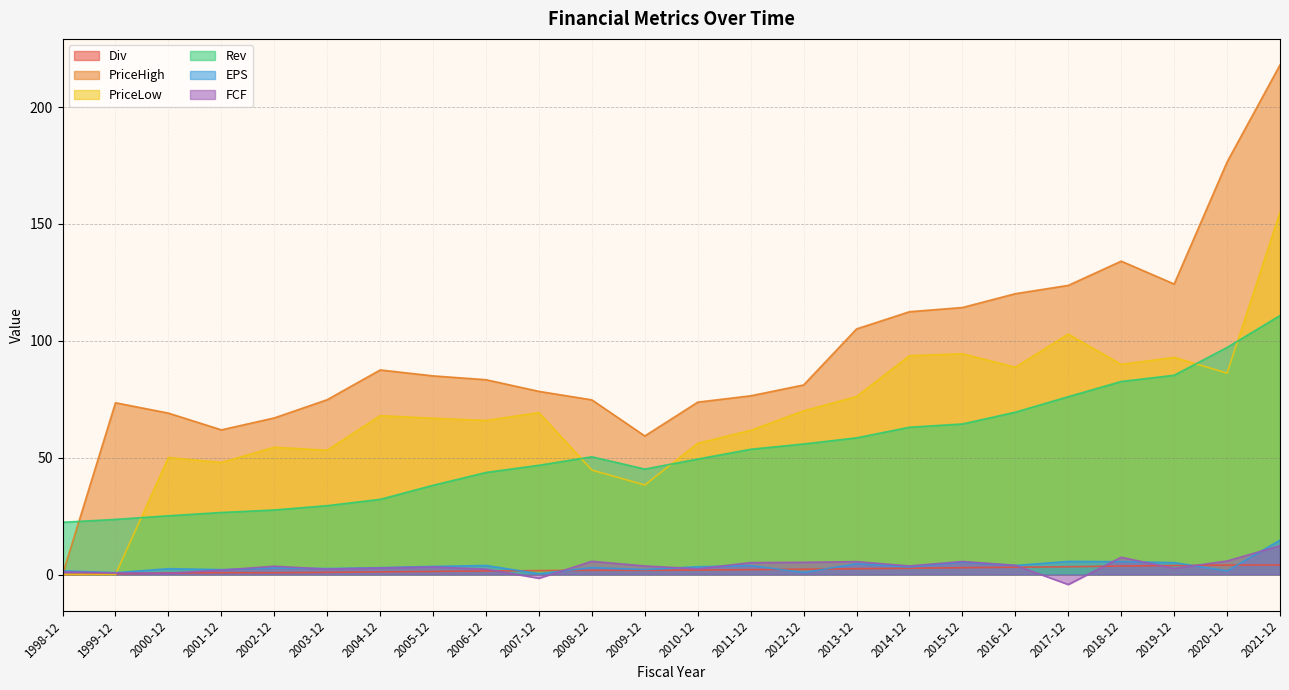

What is the label of the 9th point from the left?

2006-12